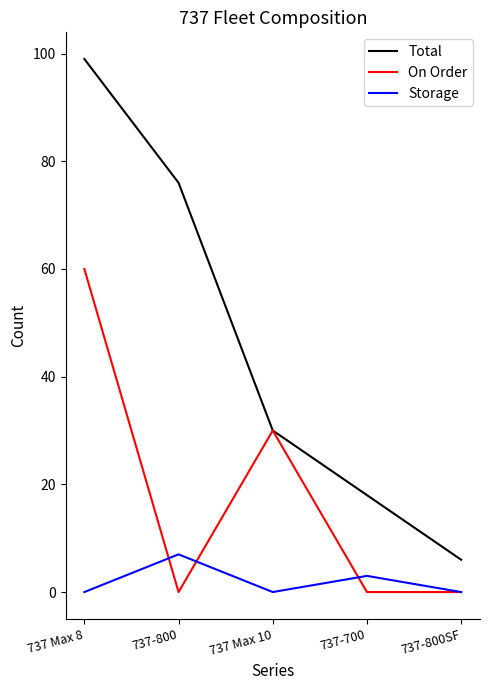

True or false: Storage and Total intersect in this chart.

False